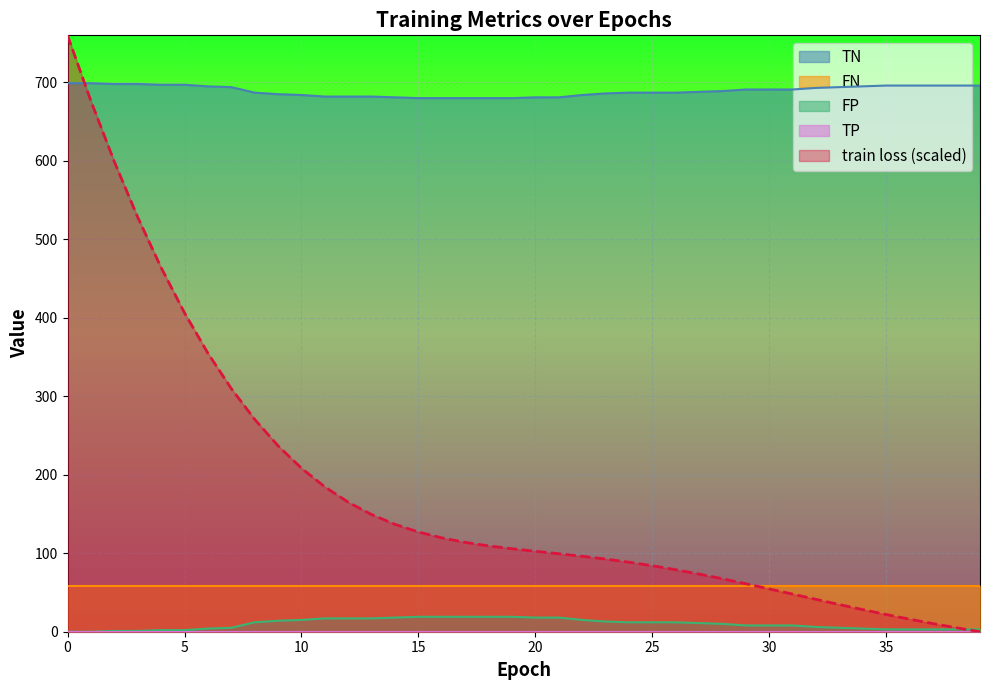

True or false: train loss has a value of 183.6 at 18.

False